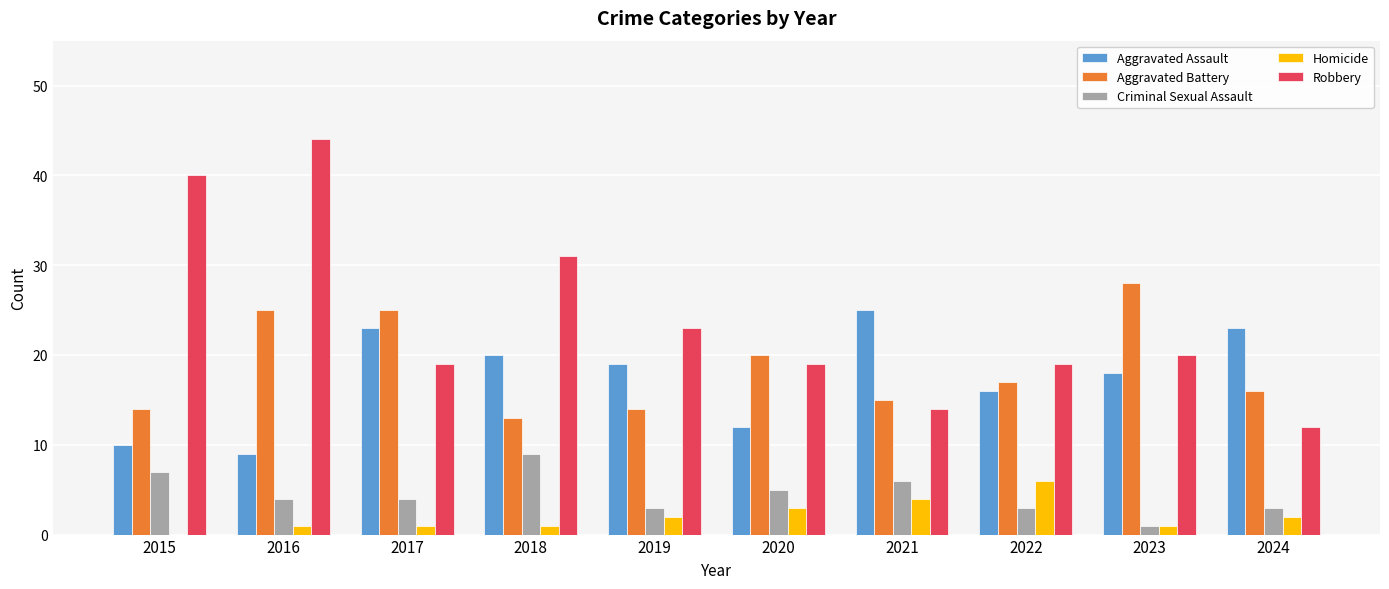

Reading left to right, extract all data points from this chart.

Aggravated Assault: 2015=10	2016=9	2017=23	2018=20	2019=19	2020=12	2021=25	2022=16	2023=18	2024=23
Aggravated Battery: 2015=14	2016=25	2017=25	2018=13	2019=14	2020=20	2021=15	2022=17	2023=28	2024=16
Criminal Sexual Assault: 2015=7	2016=4	2017=4	2018=9	2019=3	2020=5	2021=6	2022=3	2023=1	2024=3
Homicide: 2015=0	2016=1	2017=1	2018=1	2019=2	2020=3	2021=4	2022=6	2023=1	2024=2
Robbery: 2015=40	2016=44	2017=19	2018=31	2019=23	2020=19	2021=14	2022=19	2023=20	2024=12